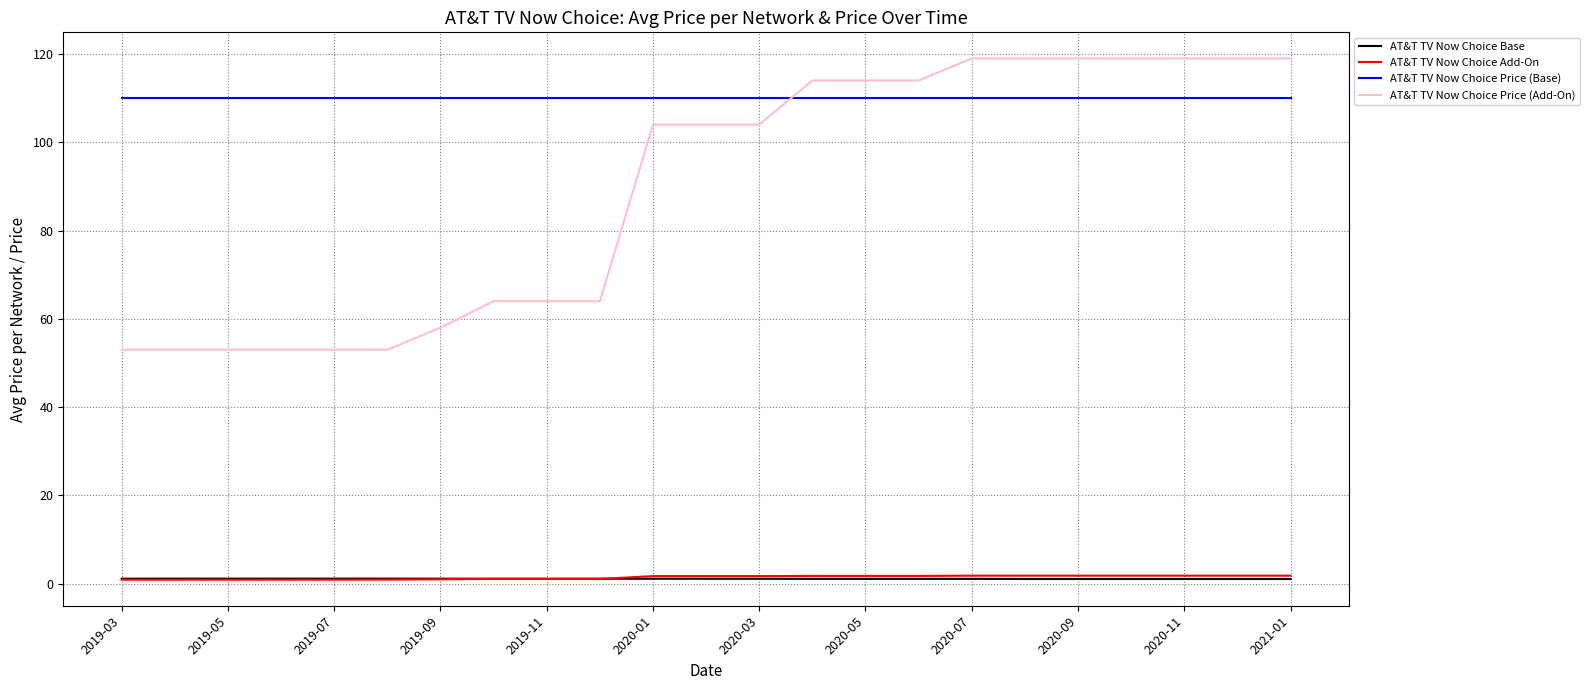

How many categories are shown in the chart?

23